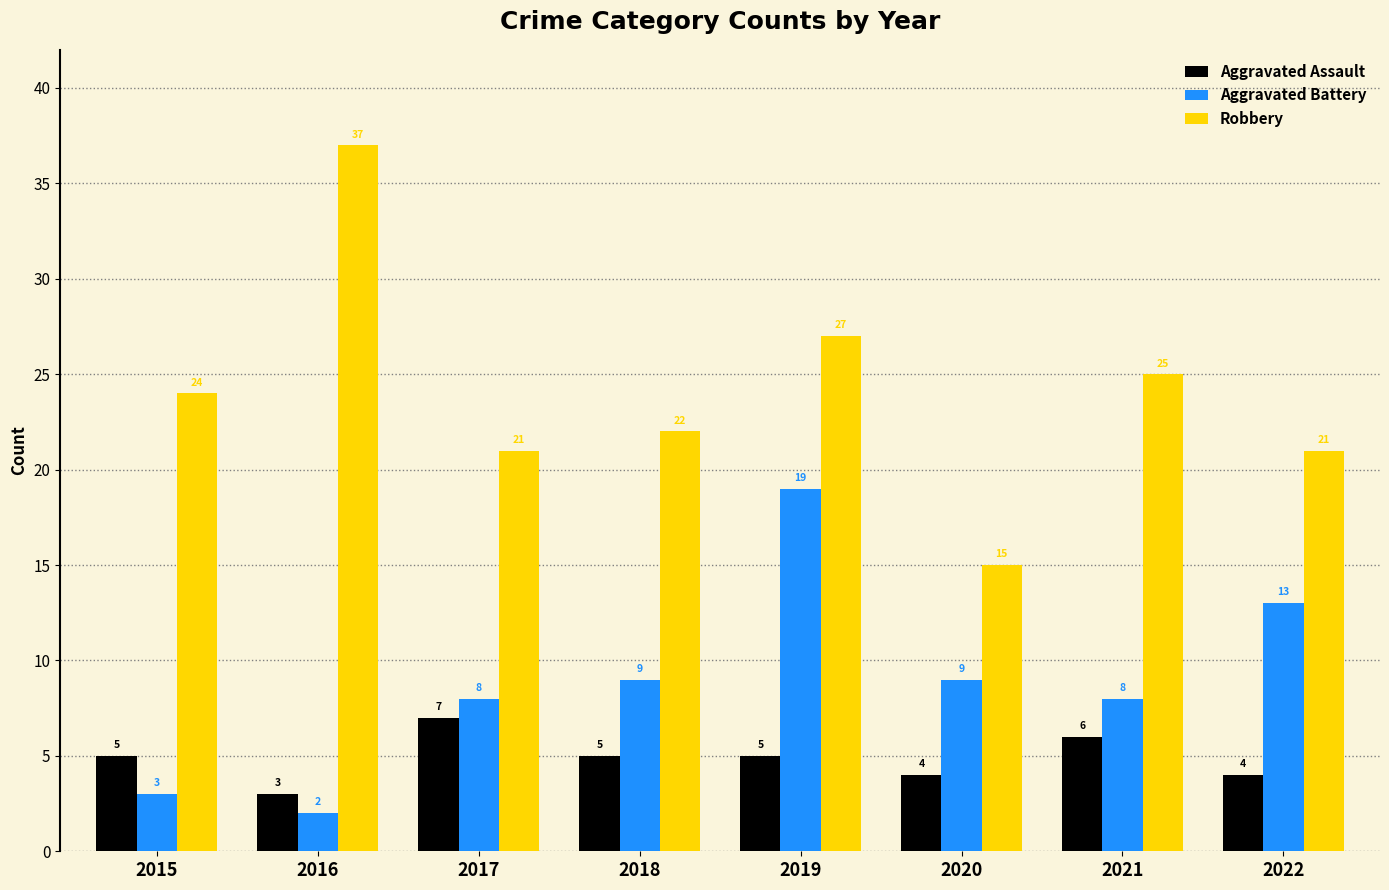

Is the value of Aggravated Assault at 2016 greater than the value of Robbery at 2015?

No